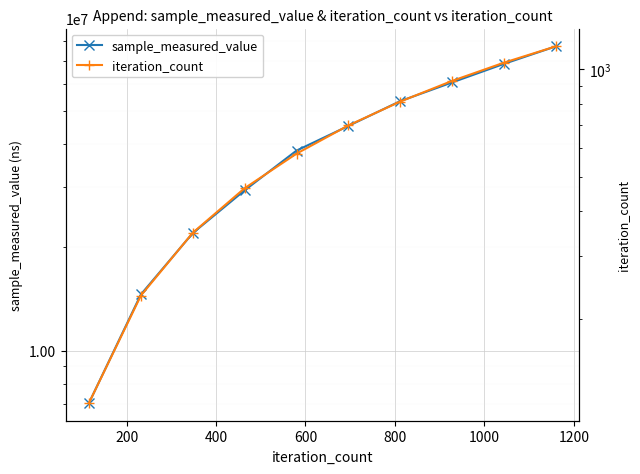

True or false: iteration_count and sample_measured_value cross at least once.

False